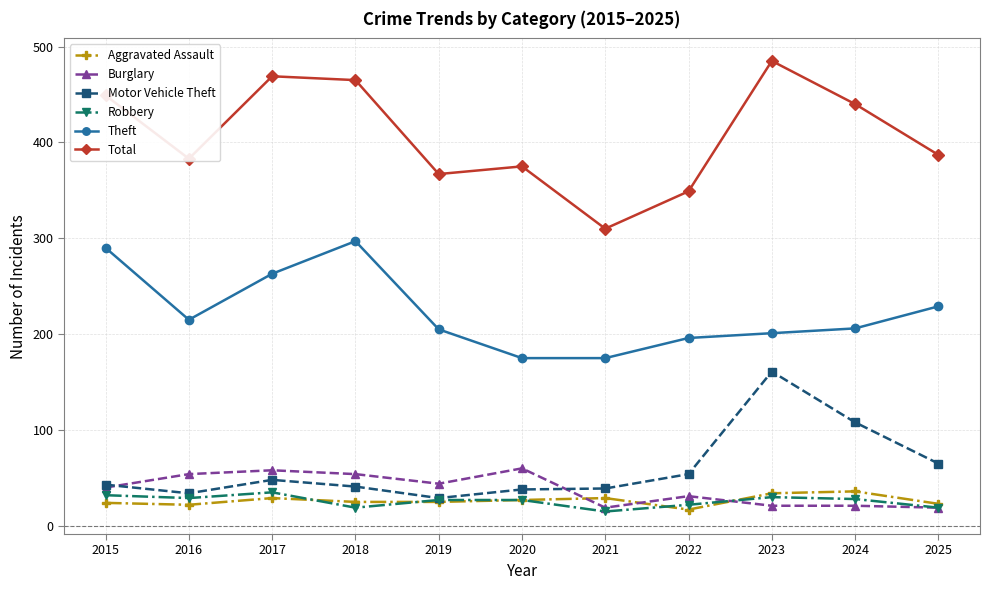

What is the value of the Aggravated Assault point at the 6th from the left?

27